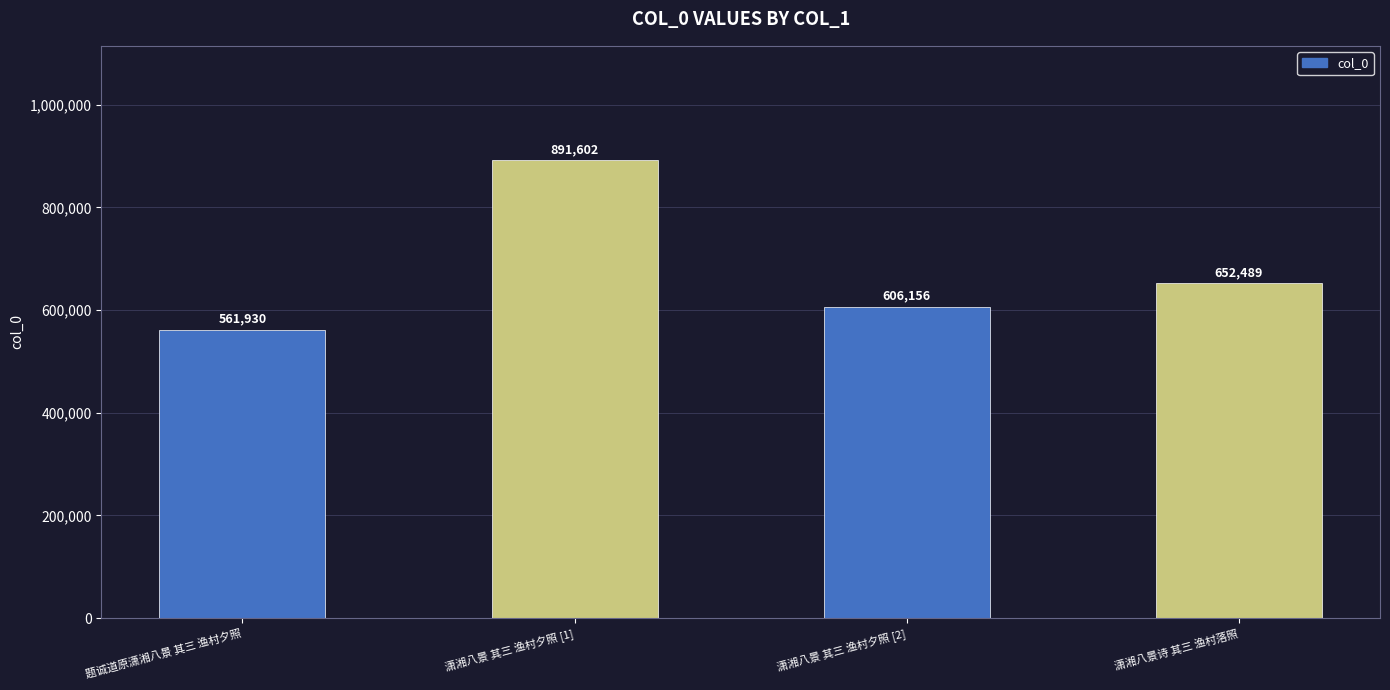

What is the label of the 2nd bar from the left?

潇湘八景 其三 渔村夕照 [1]